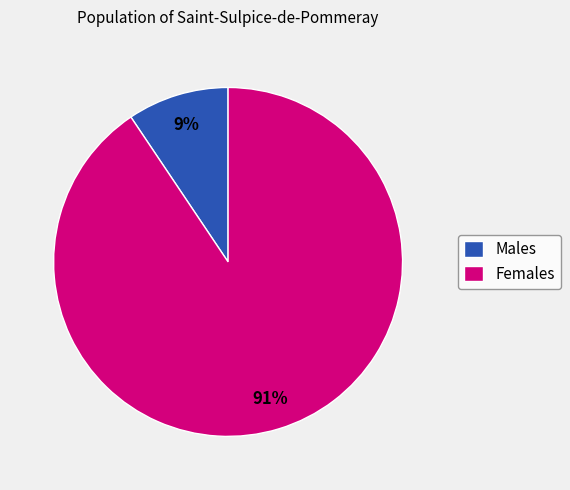

What percentage is the Females slice, to the nearest percent?

91%